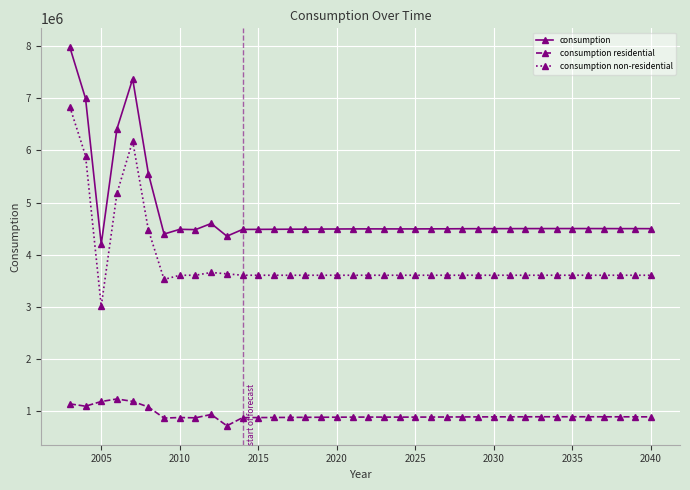

Which series has the largest total across all categories?

consumption